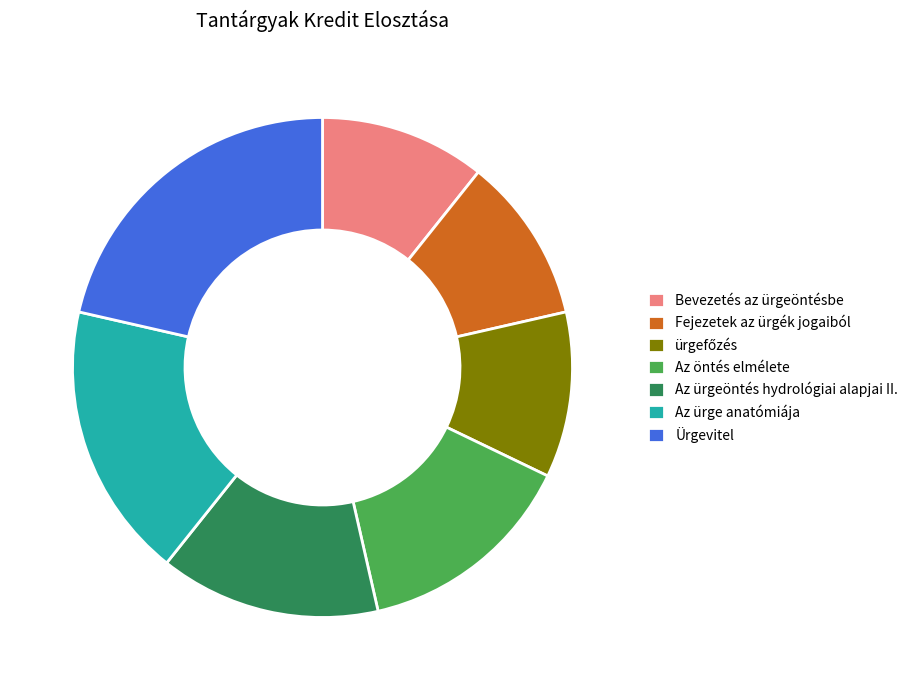

Is the sum of Bevezetés az ürgeöntésbe and Az ürge anatómiája greater than half?

No